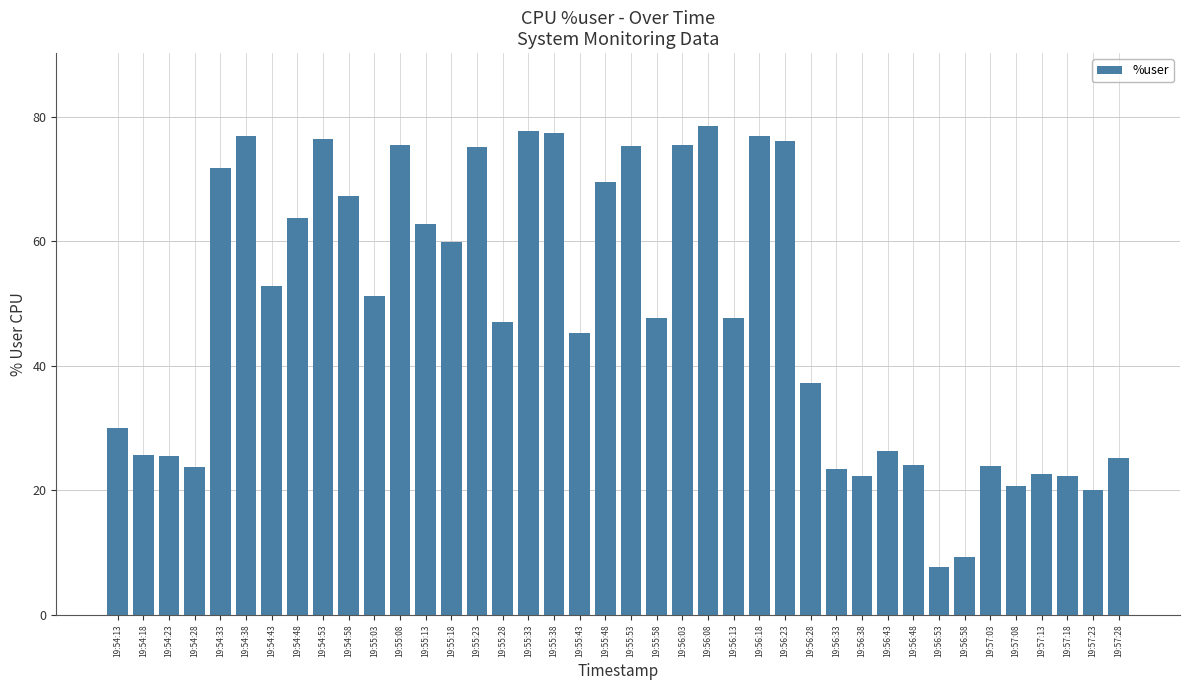

Are the bars horizontal?

No